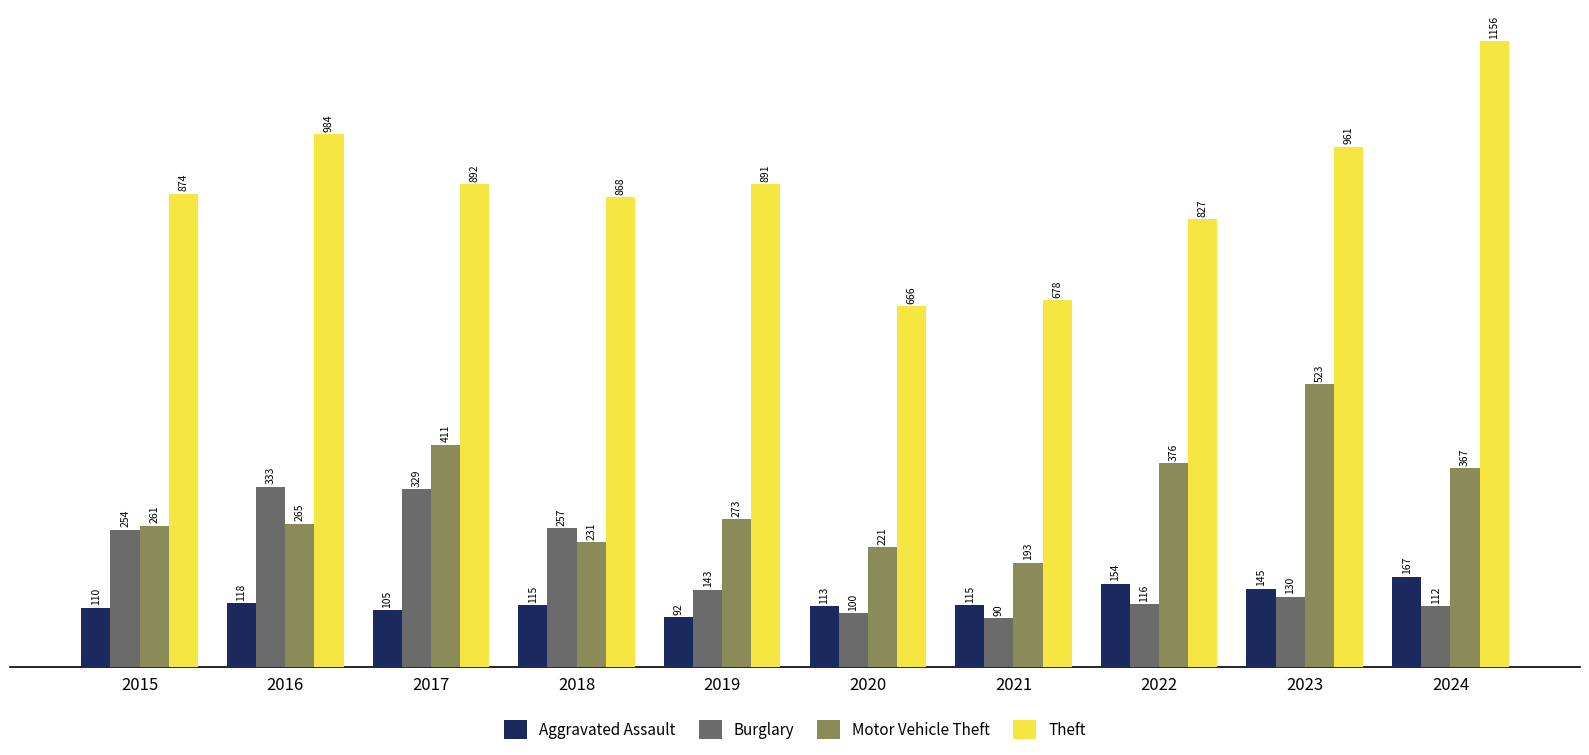

Reading left to right, what are all the values shown in this chart?

Aggravated Assault: 110	118	105	115	92	113	115	154	145	167
Burglary: 254	333	329	257	143	100	90	116	130	112
Motor Vehicle Theft: 261	265	411	231	273	221	193	376	523	367
Theft: 874	984	892	868	891	666	678	827	961	1156